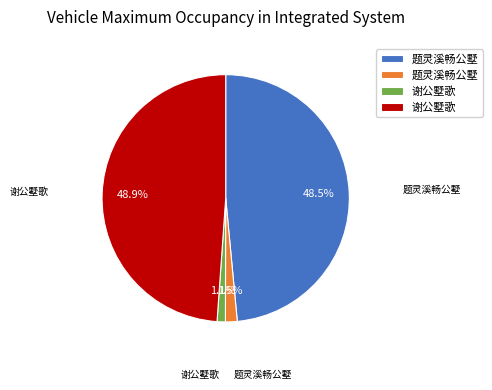

Is there a majority slice in this chart?

No